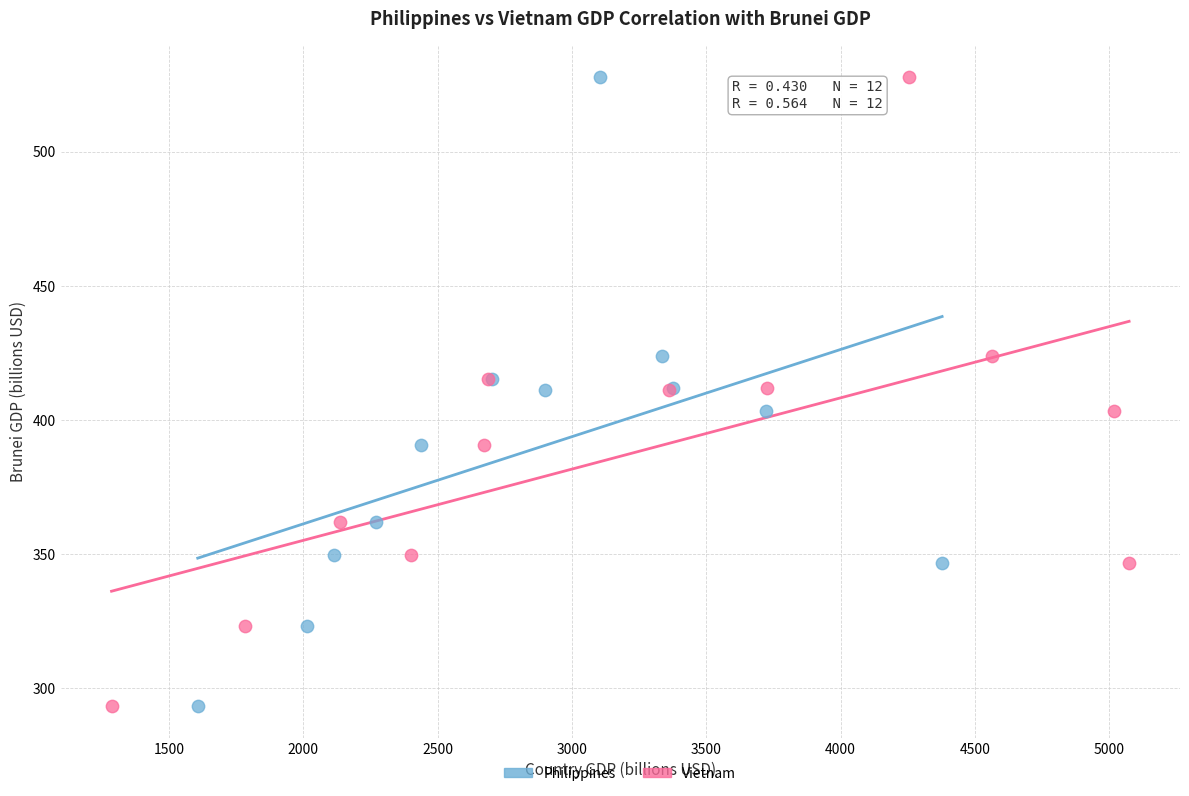

What are all the series names shown in the legend?

Philippines, Vietnam